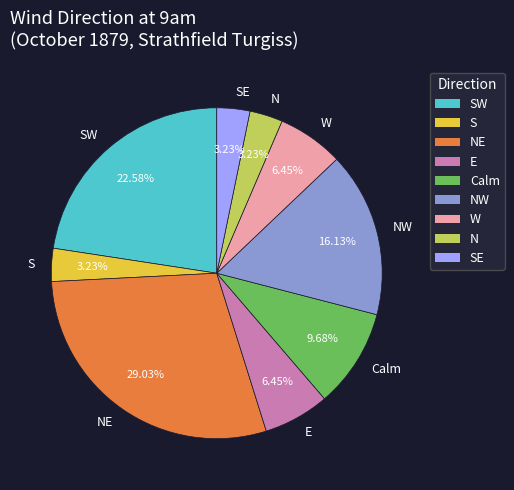

Is the sum of N and S greater than half?

No